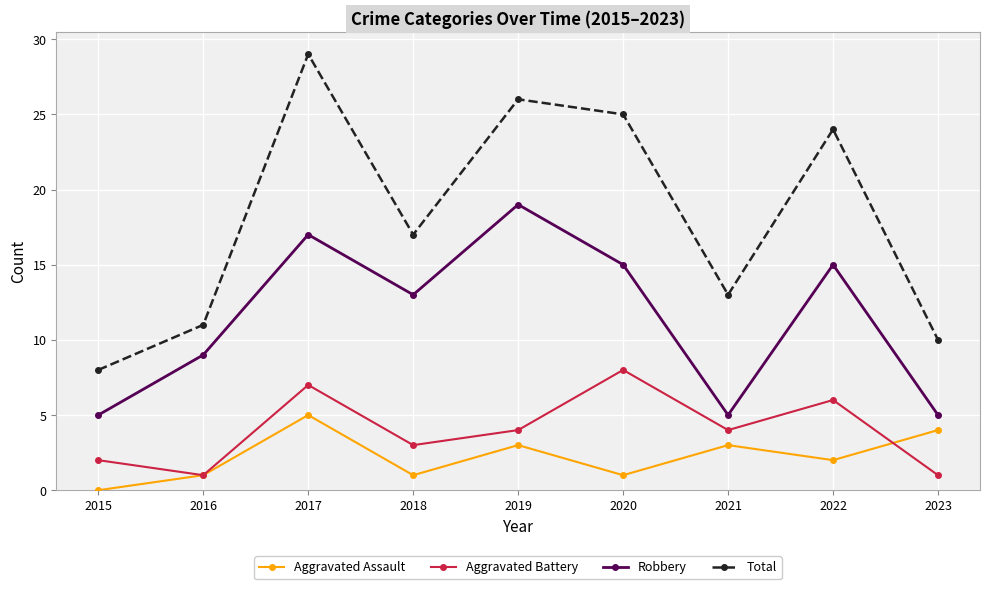

Does the chart display data point markers on the line(s)?

Yes